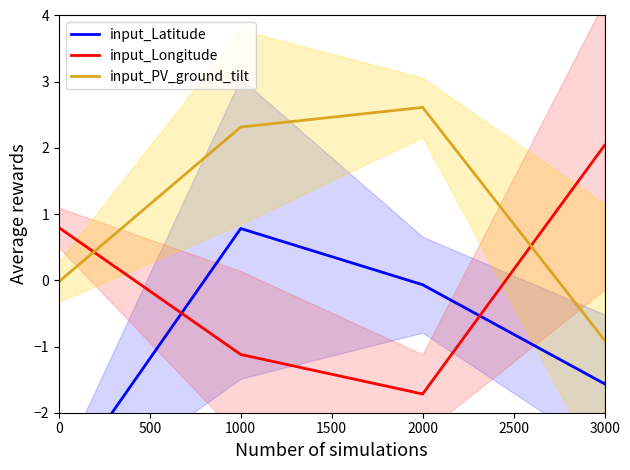

How many lines are shown in the chart?

3